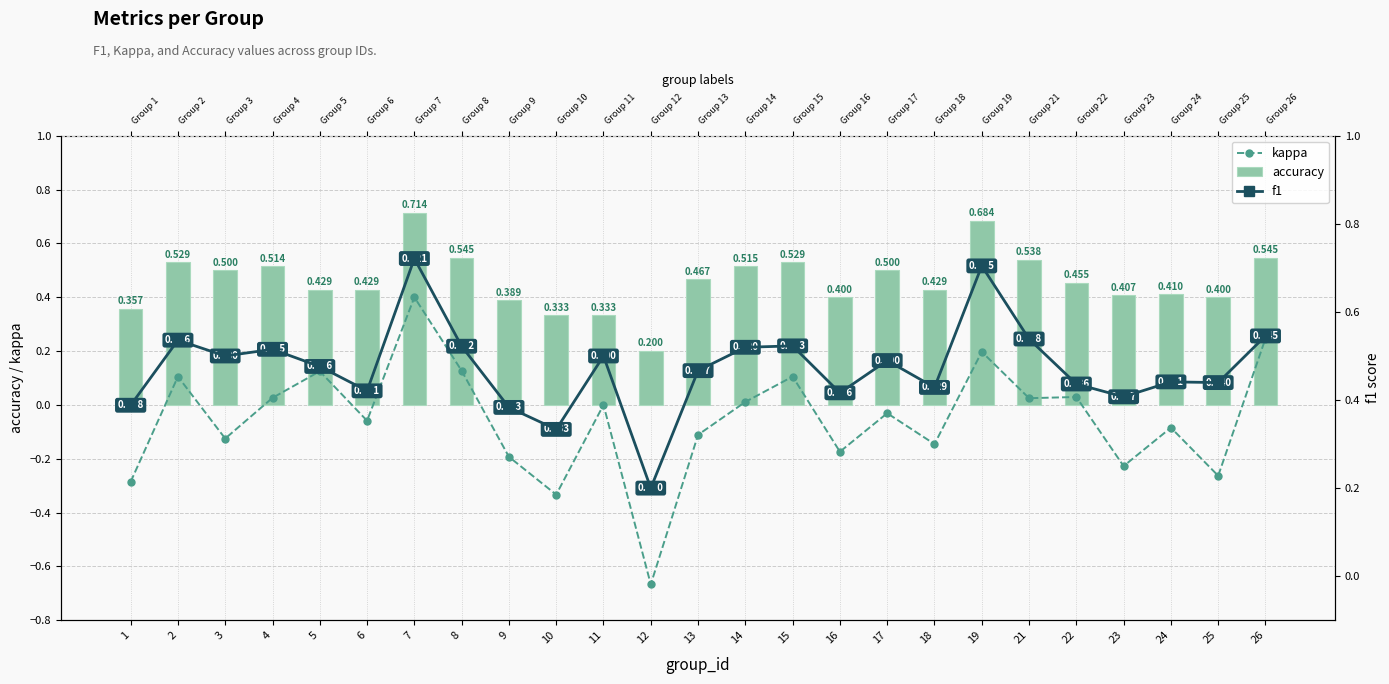

What is the approximate value of kappa at 1?

-0.3